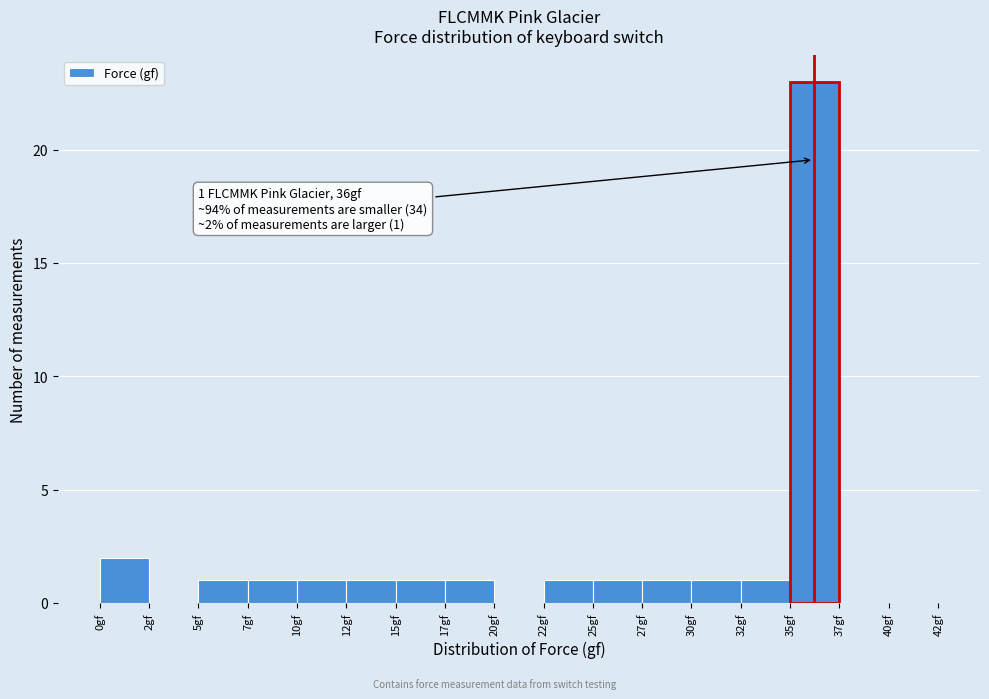

Reading left to right, transcribe all the data shown in this chart.

0gf=2	2gf=0	5gf=1	7gf=1	10gf=1	12gf=1	15gf=1	17gf=1	20gf=0	22gf=1	25gf=1	27gf=1	30gf=1	32gf=1	35gf=23	37gf=0	40gf=0